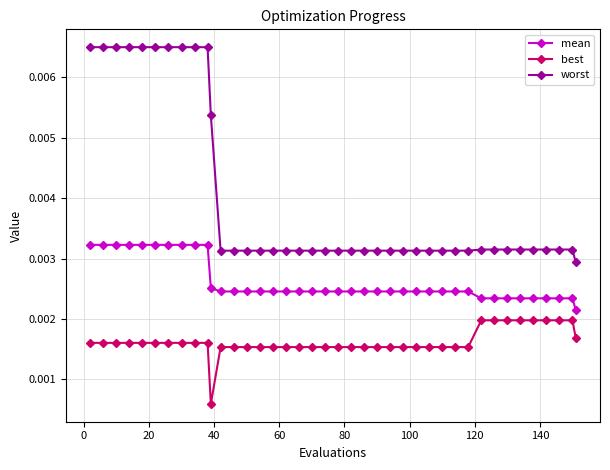

How many best values are between 0 and 1?

40